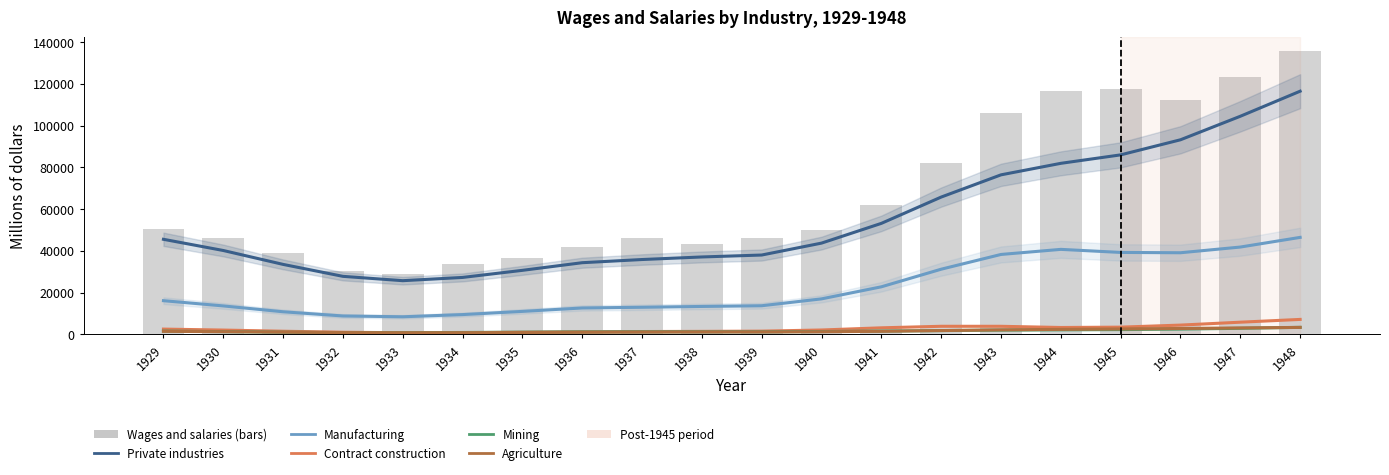

What is the greatest value displayed?

135550.0